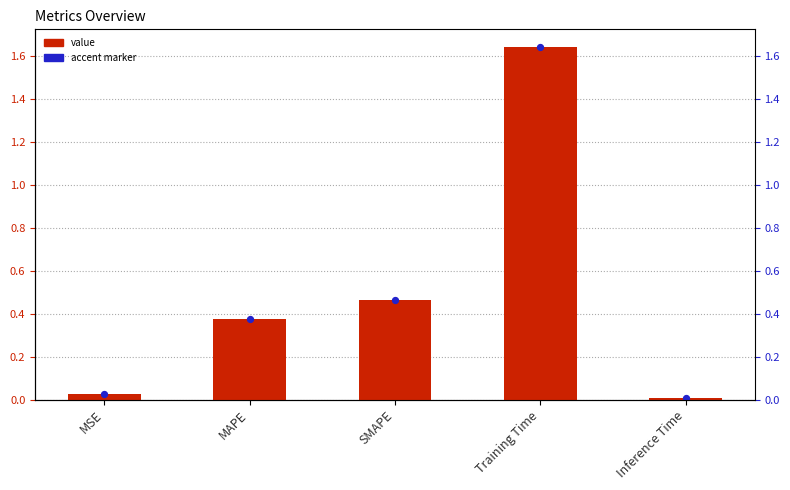

Between MSE and Inference Time, which is larger?

MSE